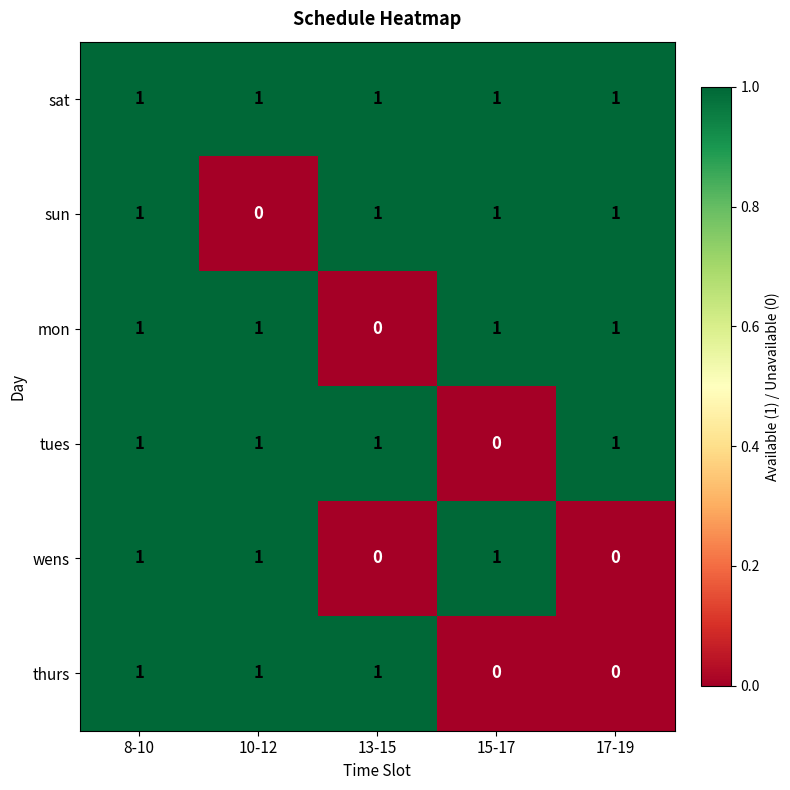

At which category is the sum across all series the highest?

8-10